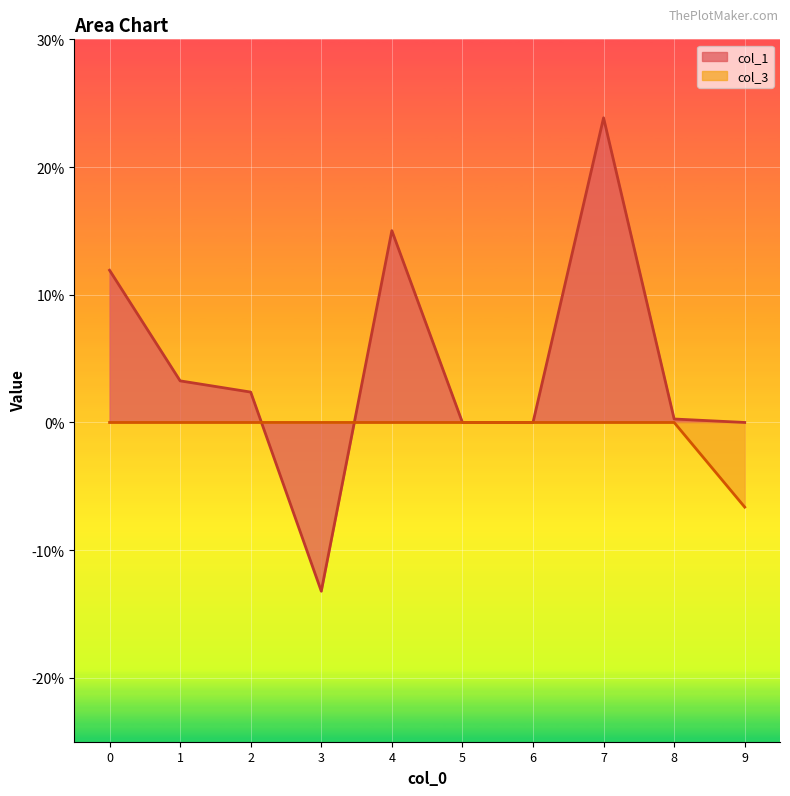

List the series in order of their peak value, highest first.

col_1, col_3